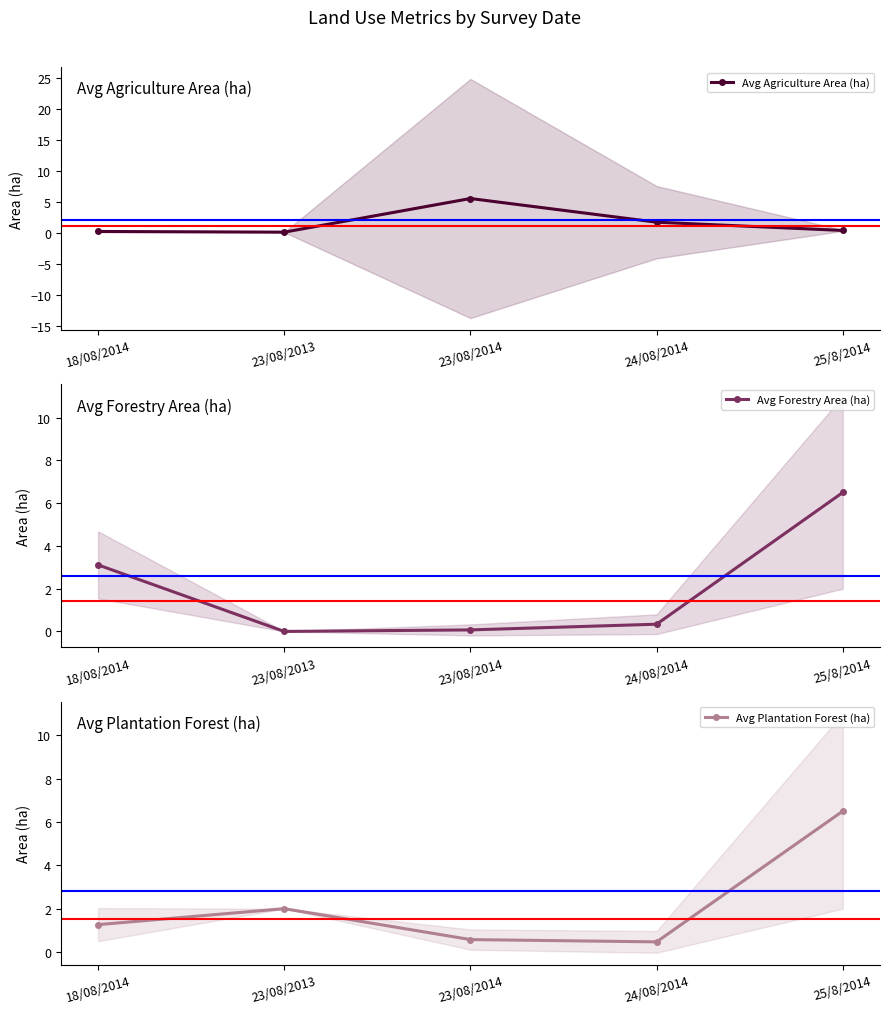

What is the label of the 4th point from the right?

23/08/2013